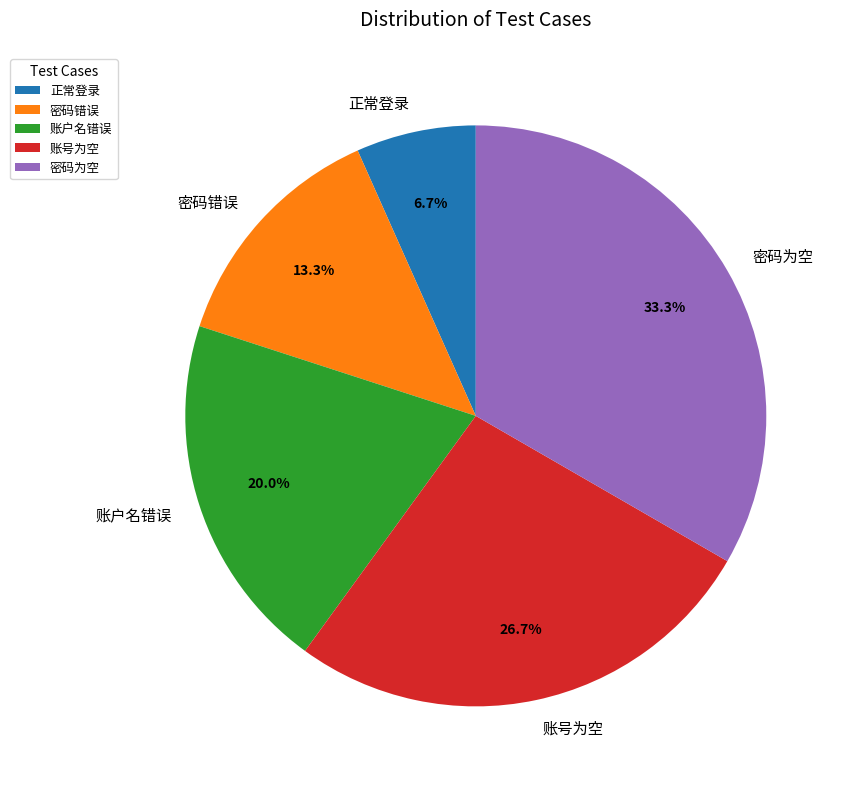

What percentage is the 账号为空 slice, to the nearest percent?

27%